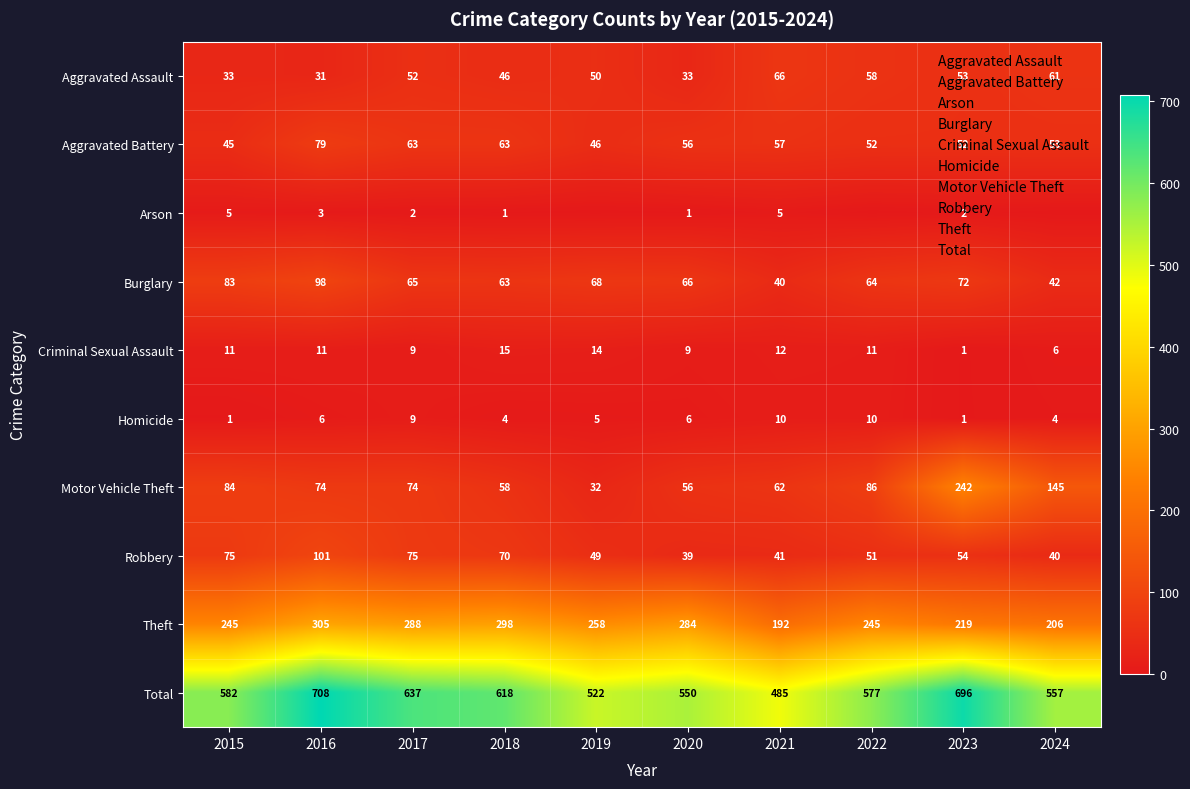

How many Arson values are between 0 and 3?

8